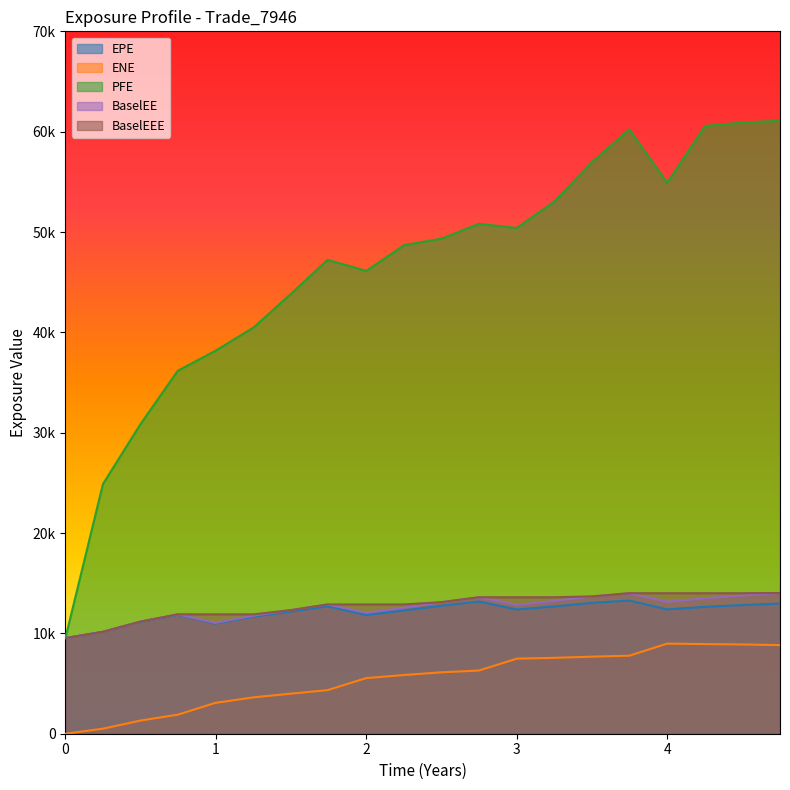

What are all the series names shown in the legend?

EPE, ENE, PFE, BaselEE, BaselEEE